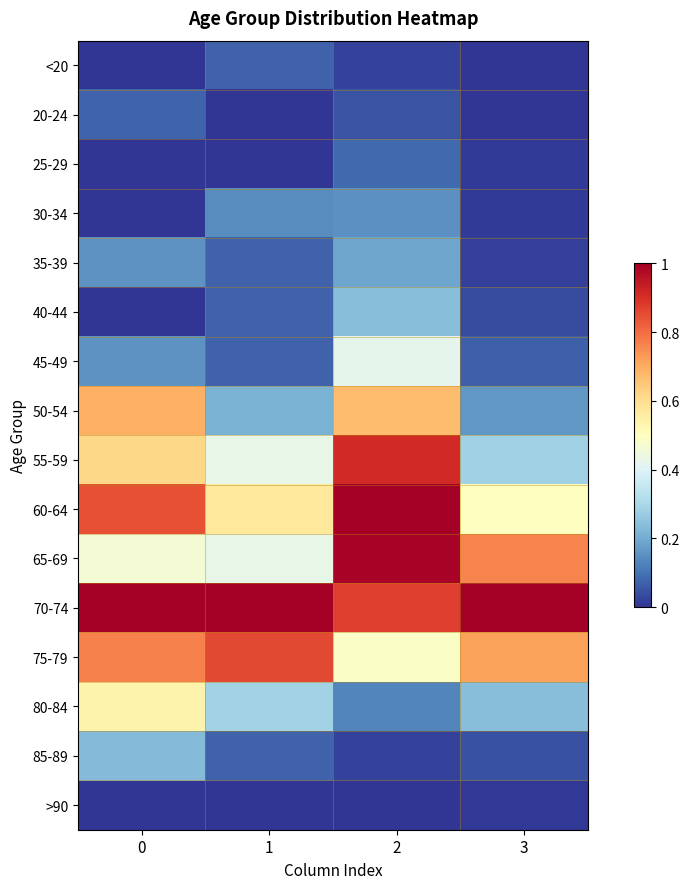

Count the number of data series in this chart.

16